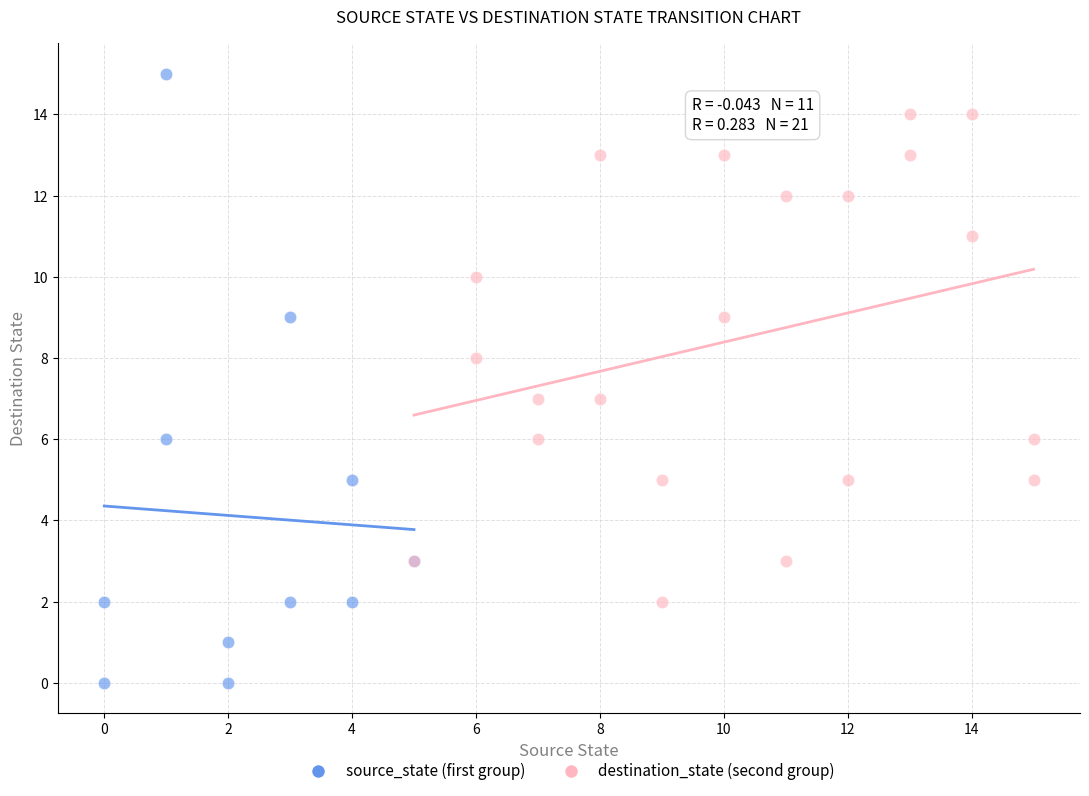

Which series reaches the minimum Y coordinate?

source_state (first group)